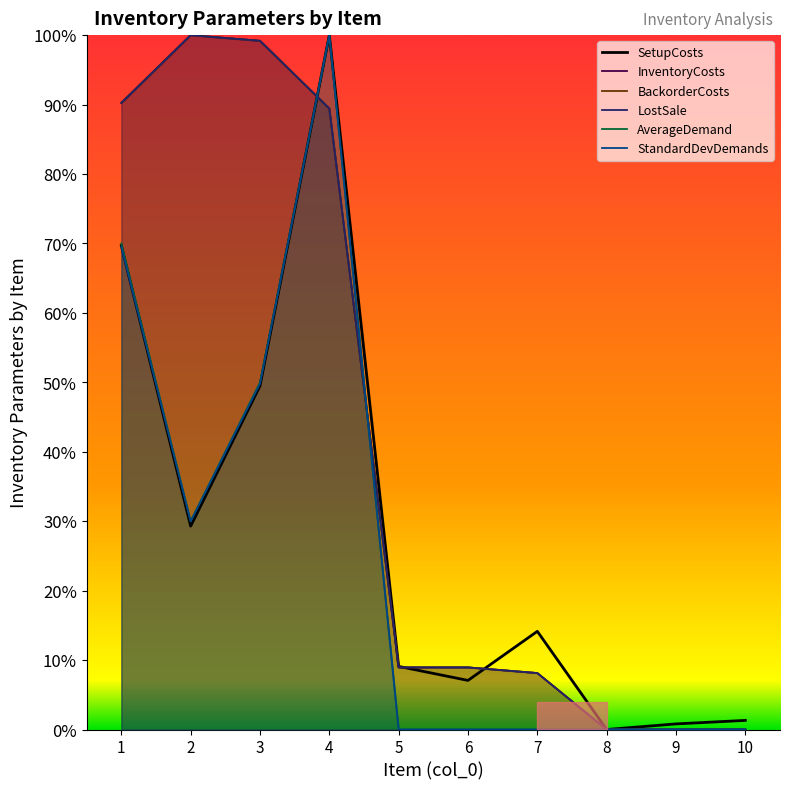

Which series ends up on top after the final intersection of AverageDemand and InventoryCosts?

InventoryCosts